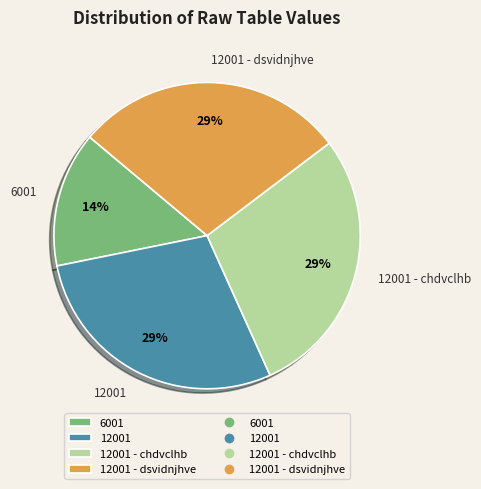

What is the smallest slice in the pie chart?

6001